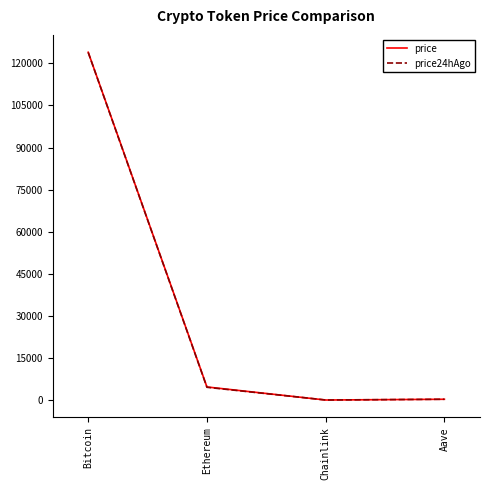

Which series changed the most between Bitcoin and Ethereum?

price24hAgo